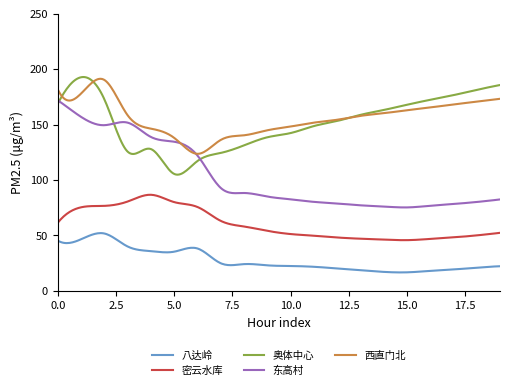

True or false: 密云水库 and 奥体中心 cross at least once.

False